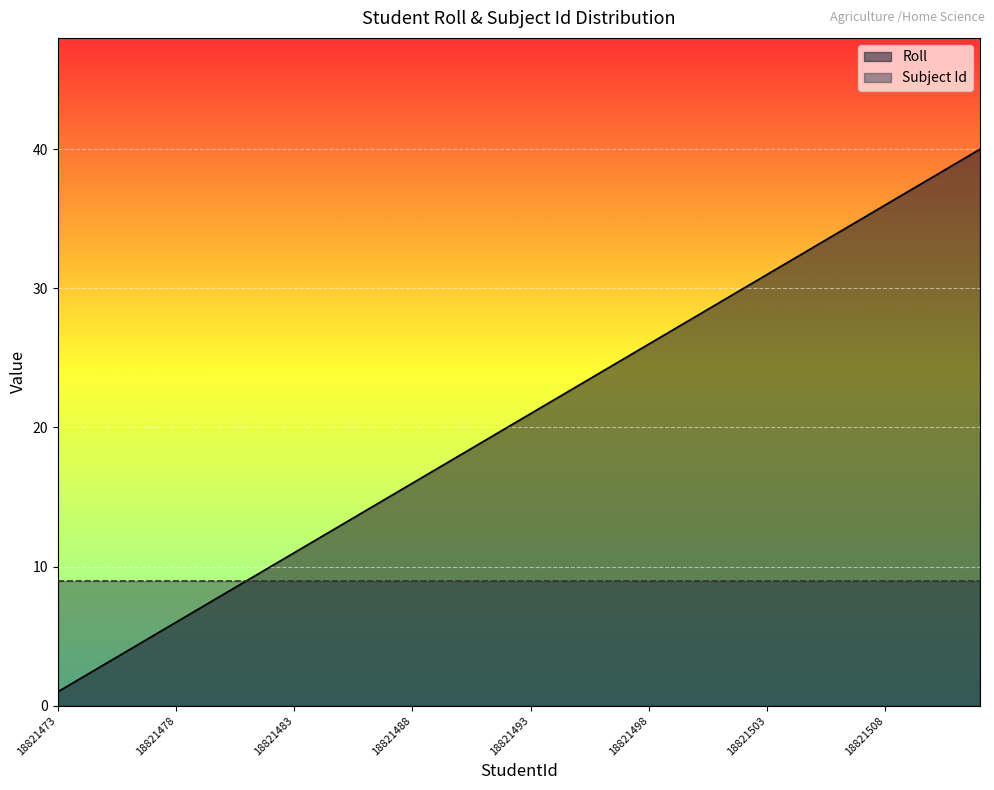

How many distinct data groups are displayed?

2